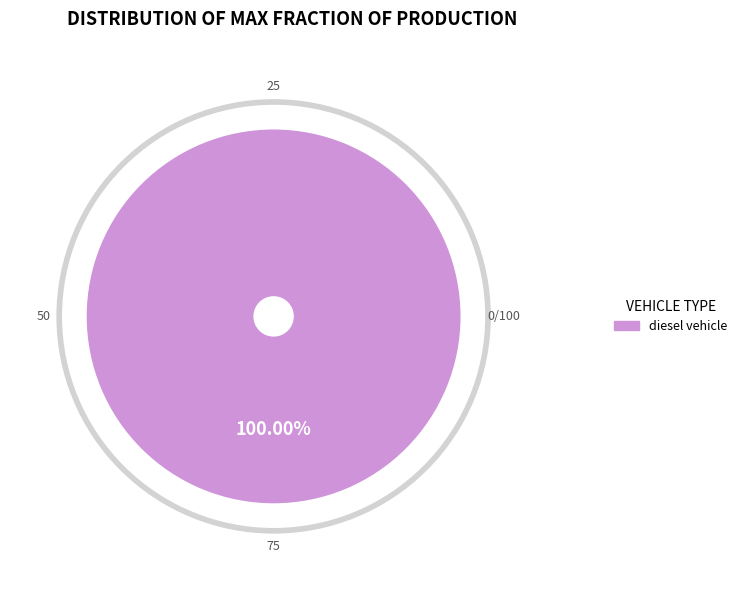

Is there a majority slice in this chart?

Yes